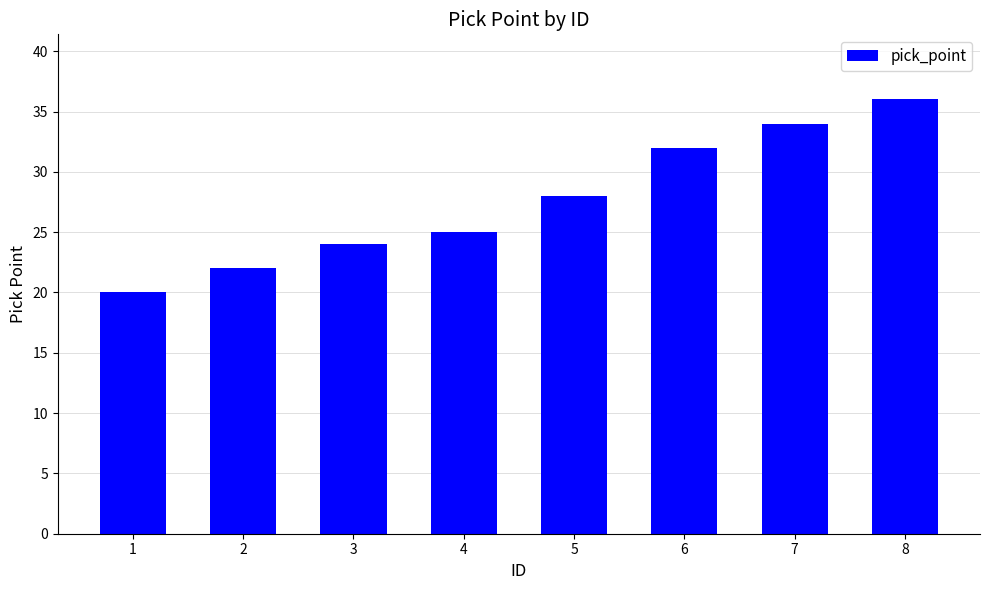

What value does the data have at 8, to the nearest 5?

35